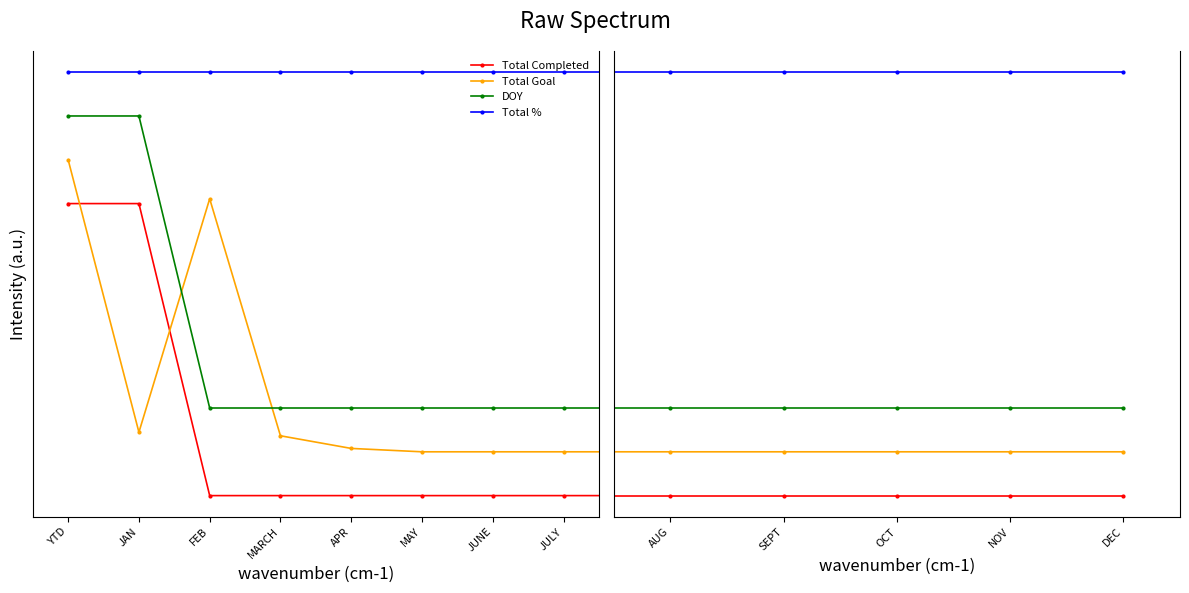

Which series has the largest range (max minus min)?

Total Completed